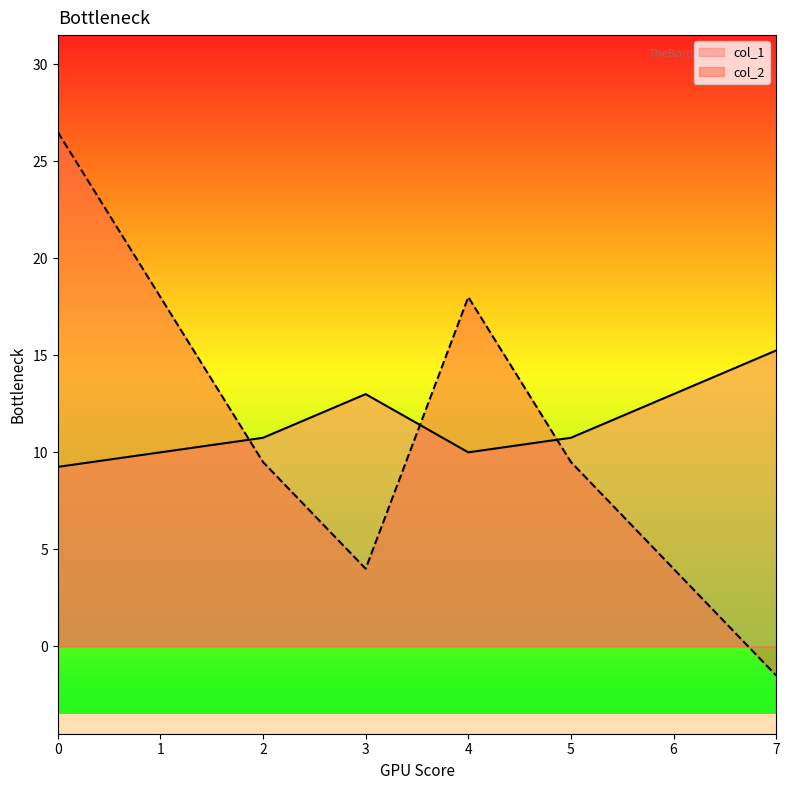

The value of col_1 at 1 is 16.3. True or false?

False